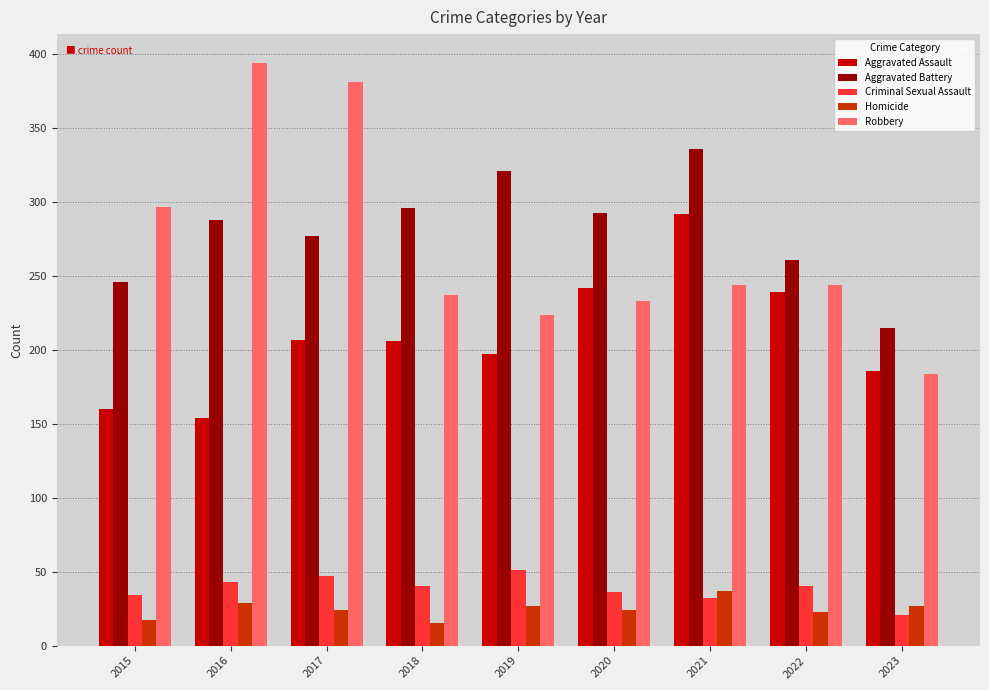

At which label does Aggravated Assault first exceed 206?

2017